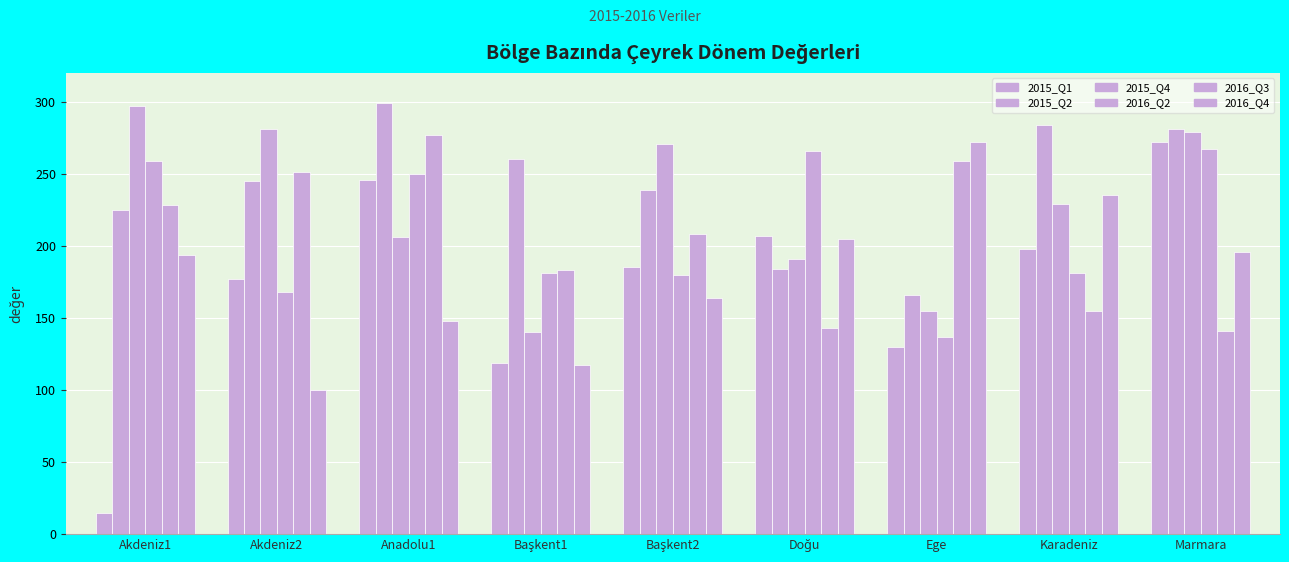

Does the chart contain stacked bars?

No